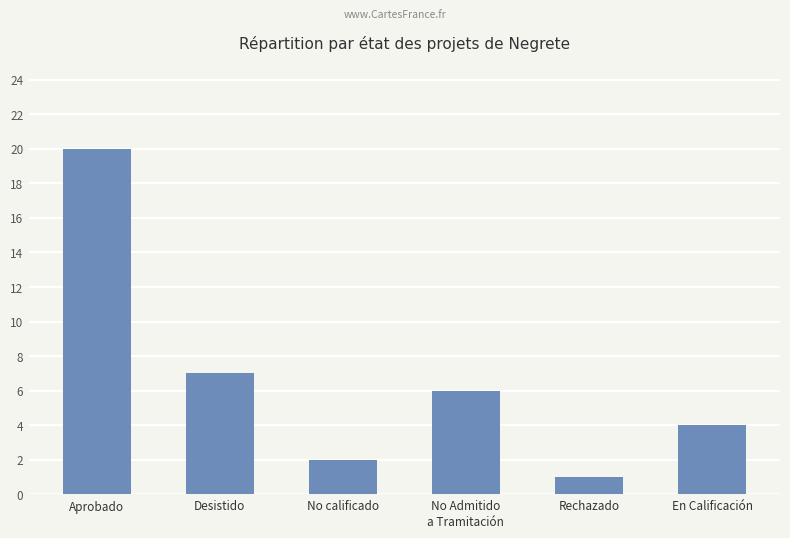

The value at No Admitido
a Tramitación is 4. True or false?

False